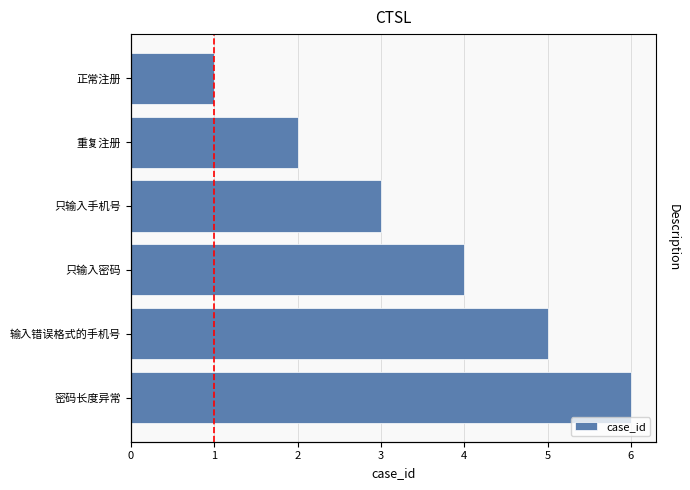

Is it true that the value at 输入错误格式的手机号 is 1?

False